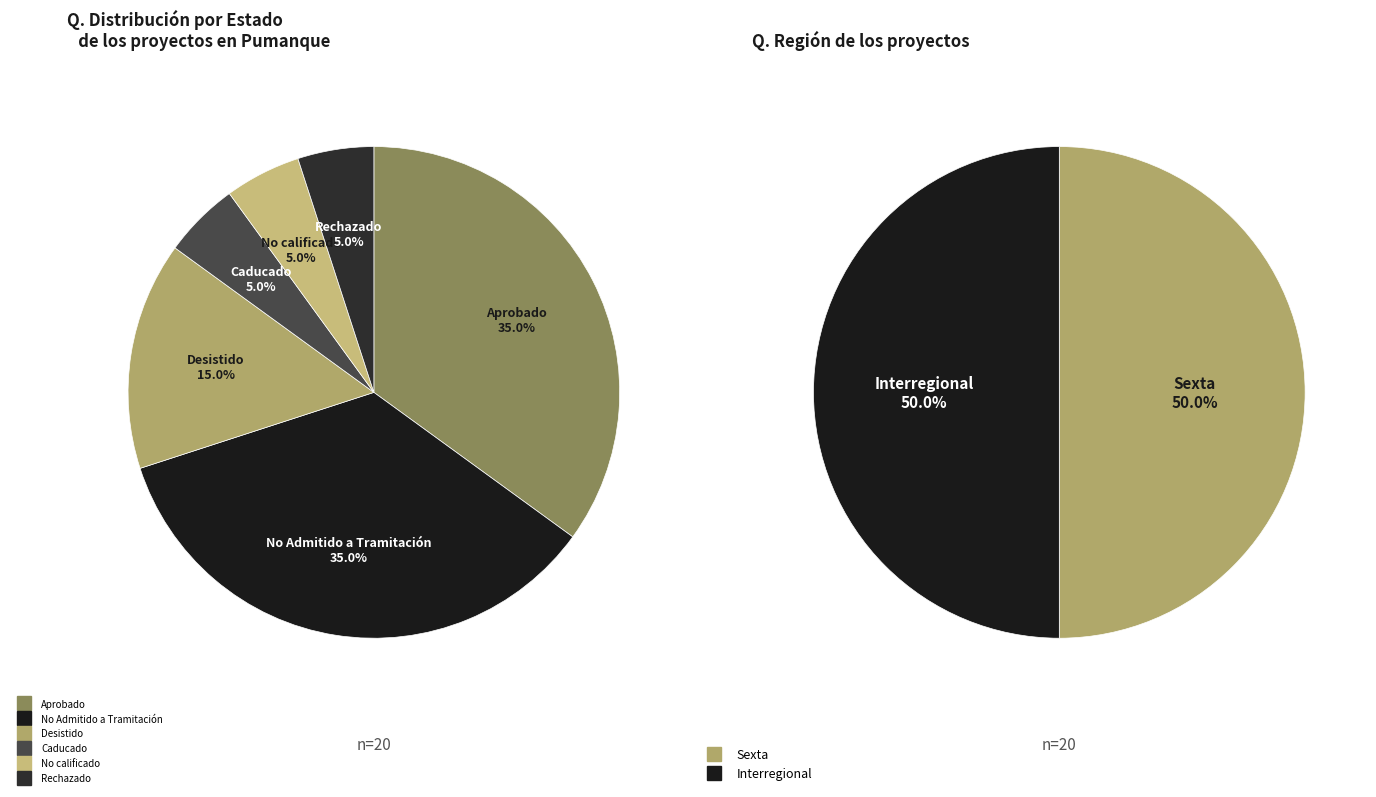

Rank the categories by value from highest to lowest.

Aprobado, No Admitido a Tramitación, Desistido, Caducado, No calificado, Rechazado